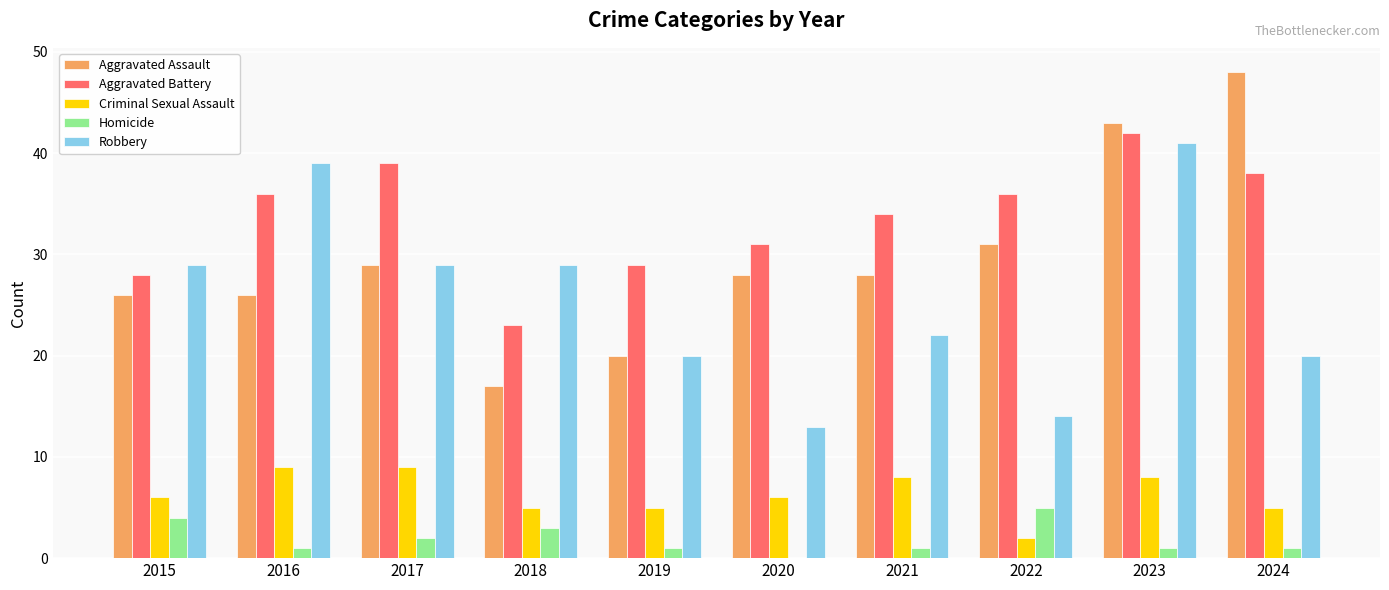

What is the sum of all Homicide values?

19